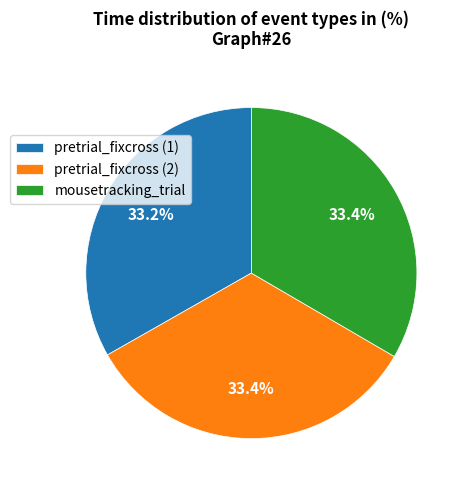

How many slices are in this pie chart?

3